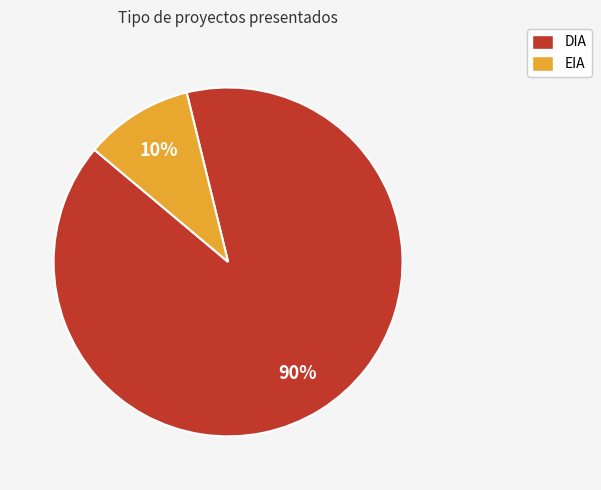

To the nearest percent, what portion does EIA represent?

10%